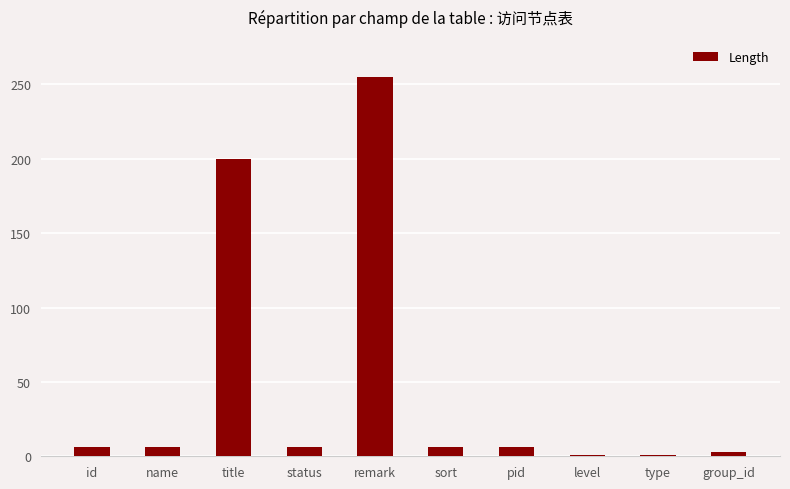

What is the change in value from title to sort?

-194